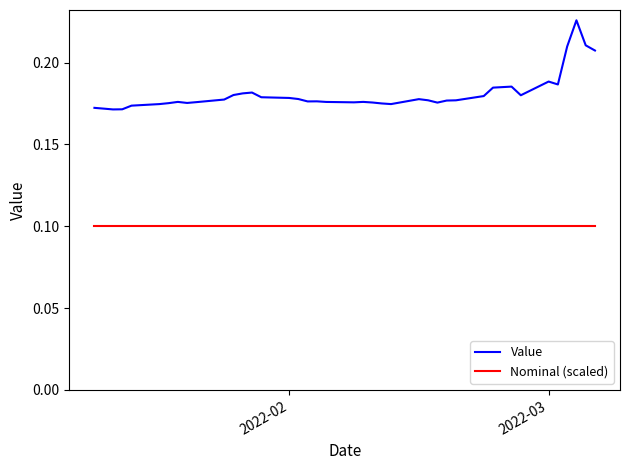

Which series has the largest total across all categories?

Value